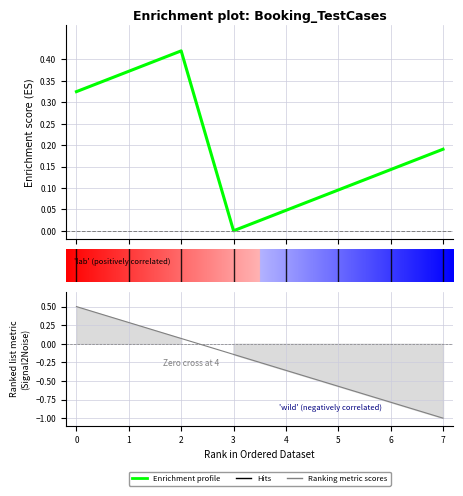

In Enrichment profile, how many points are higher than both neighbors (excluding endpoints)?

1